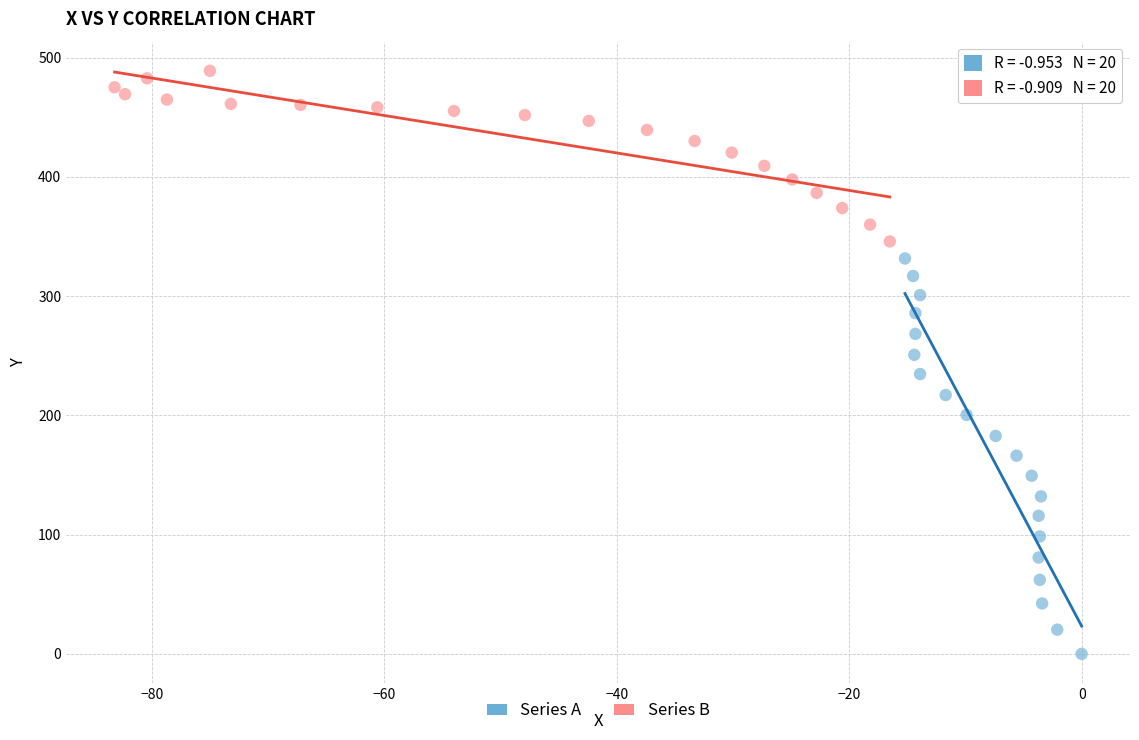

Which series reaches the minimum Y coordinate?

Series A